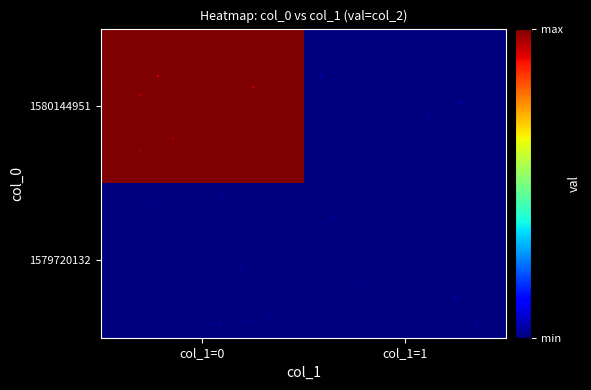

List the labels in order of 1580144951 value, largest first.

col_1=0, col_1=1